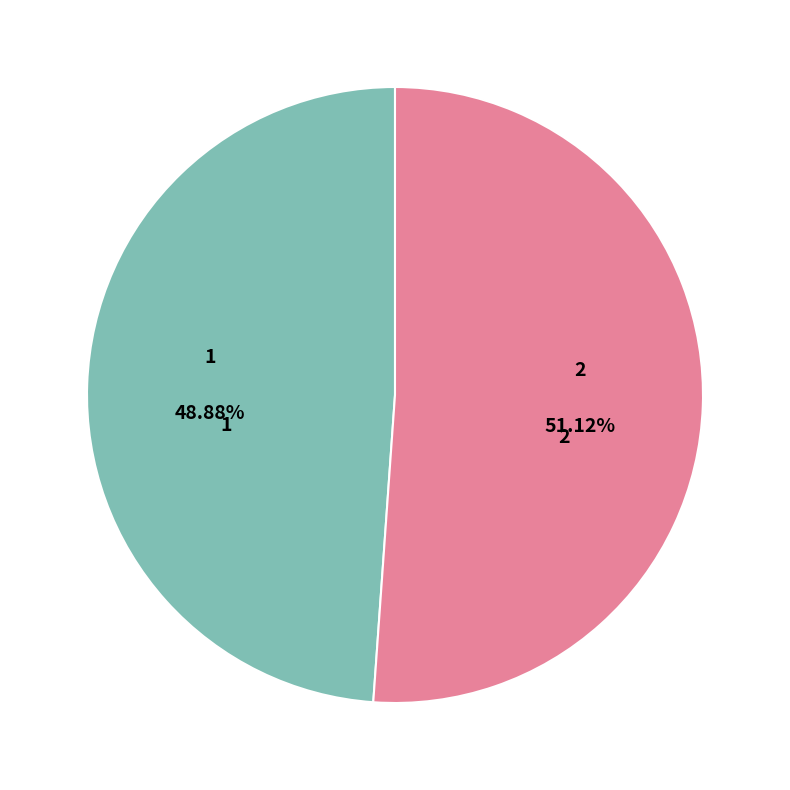

Is there any slice that represents more than half of the pie?

Yes